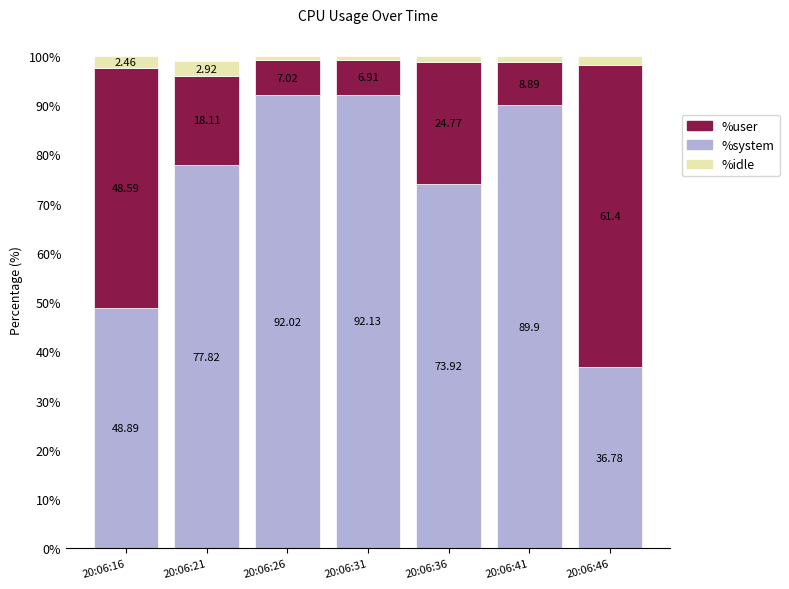

What is the difference between the maximum and second lowest values in the %user series?

43.2